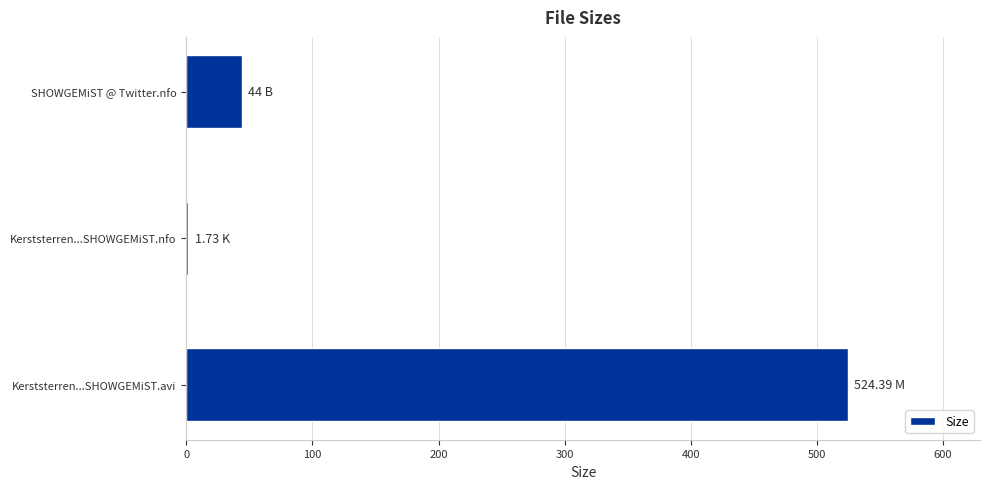

Between SHOWGEMiST @ Twitter.nfo and Kerststerren...SHOWGEMiST.nfo, which is larger?

SHOWGEMiST @ Twitter.nfo